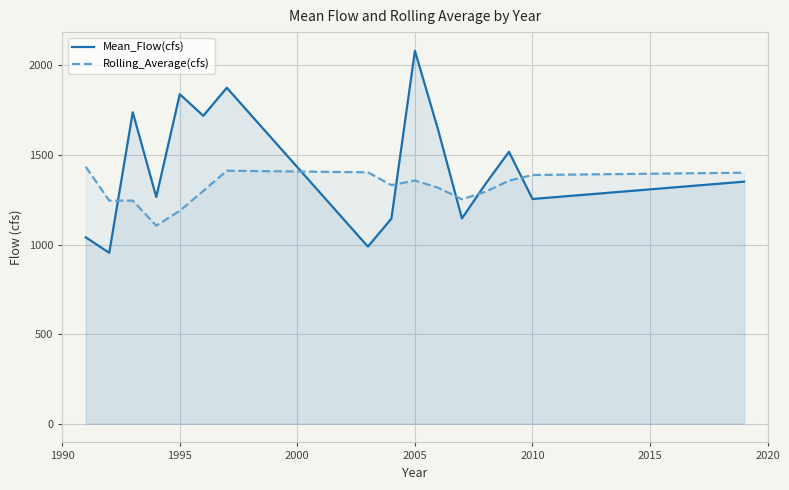

The value of Rolling_Average(cfs) at 1995 is 298.4. True or false?

False